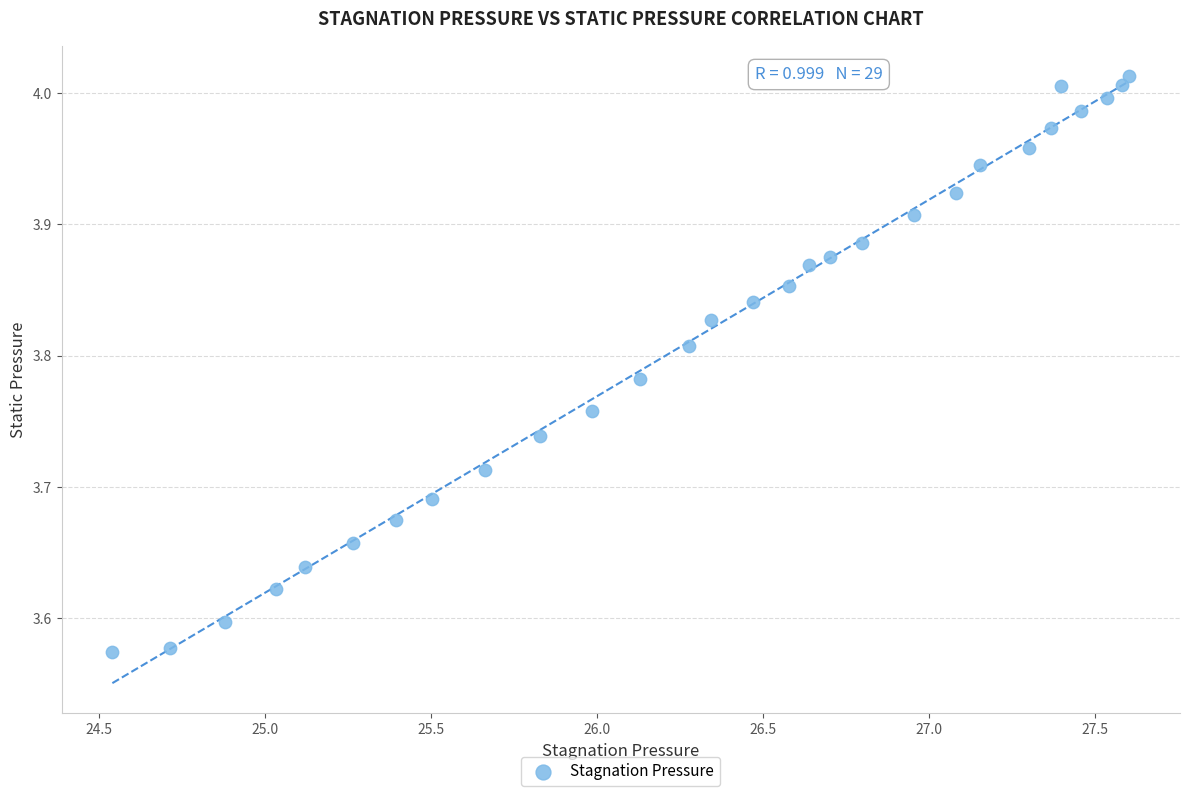

What is the range of Y values (max minus min)?

0.4